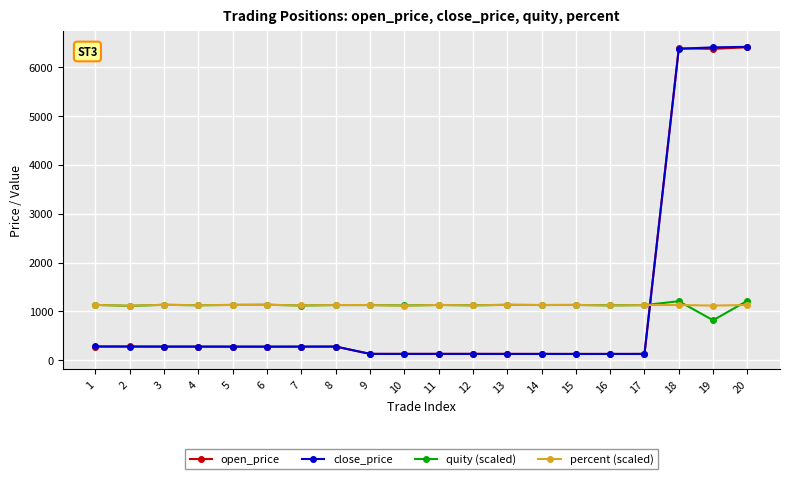

What is the average value of the open_price series?

1127.7